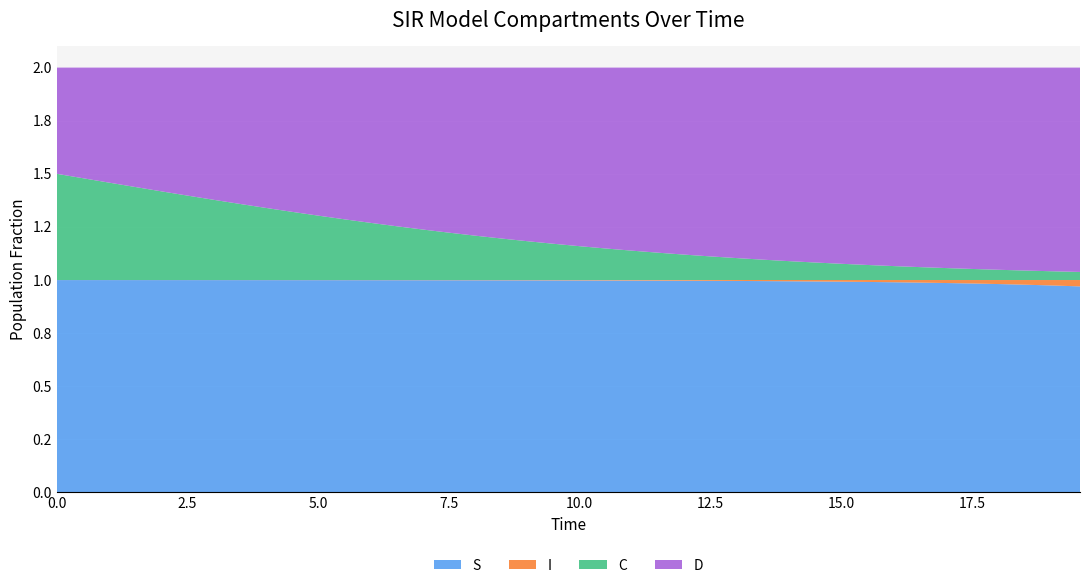

Reading left to right, what are all the values shown in this chart?

S: 0.0=1.0	0.5016722408026756=1.0	1.0033444816053512=1.0	1.5050167224080266=1.0	2.0066889632107023=1.0	2.508361204013378=1.0	3.0100334448160533=1.0	3.511705685618729=1.0	4.013377926421405=1.0	4.51505016722408=1.0	5.016722408026756=1.0	5.518394648829432=1.0	6.020066889632107=1.0	6.521739130434782=1.0	7.023411371237458=1.0	7.525083612040134=1.0	8.02675585284281=1.0	8.528428093645484=1.0	9.03010033444816=1.0	9.531772575250836=1.0	10.033444816053512=1.0	10.535117056856187=1.0	11.036789297658864=1.0	11.538461538461538=1.0	12.040133779264213=1.0	12.54180602006689=1.0	13.043478260869565=1.0	13.545150501672241=1.0	14.046822742474916=1.0	14.548494983277592=1.0	15.050167224080267=1.0	15.551839464882944=1.0	16.05351170568562=1.0	16.555183946488295=1.0	17.05685618729097=1.0	17.558528428093645=1.0	18.06020066889632=1.0	18.561872909698998=1.0	19.06354515050167=1.0	19.565217391304348=1.0
I: 0.0=0.0	0.5016722408026756=0.0	1.0033444816053512=0.0	1.5050167224080266=0.0	2.0066889632107023=0.0	2.508361204013378=0.0	3.0100334448160533=0.0	3.511705685618729=0.0	4.013377926421405=0.0	4.51505016722408=0.0	5.016722408026756=0.0	5.518394648829432=0.0	6.020066889632107=0.0	6.521739130434782=0.0	7.023411371237458=0.0	7.525083612040134=0.0	8.02675585284281=0.0	8.528428093645484=0.0	9.03010033444816=0.0	9.531772575250836=0.0	10.033444816053512=0.0	10.535117056856187=0.0	11.036789297658864=0.0	11.538461538461538=0.0	12.040133779264213=0.0	12.54180602006689=0.0	13.043478260869565=0.0	13.545150501672241=0.0	14.046822742474916=0.0	14.548494983277592=0.0	15.050167224080267=0.0	15.551839464882944=0.0	16.05351170568562=0.0	16.555183946488295=0.0	17.05685618729097=0.0	17.558528428093645=0.0	18.06020066889632=0.0	18.561872909698998=0.0	19.06354515050167=0.0	19.565217391304348=0.0
C: 0.0=0.5	0.5016722408026756=0.5	1.0033444816053512=0.5	1.5050167224080266=0.4	2.0066889632107023=0.4	2.508361204013378=0.4	3.0100334448160533=0.4	3.511705685618729=0.4	4.013377926421405=0.3	4.51505016722408=0.3	5.016722408026756=0.3	5.518394648829432=0.3	6.020066889632107=0.3	6.521739130434782=0.3	7.023411371237458=0.2	7.525083612040134=0.2	8.02675585284281=0.2	8.528428093645484=0.2	9.03010033444816=0.2	9.531772575250836=0.2	10.033444816053512=0.2	10.535117056856187=0.1	11.036789297658864=0.1	11.538461538461538=0.1	12.040133779264213=0.1	12.54180602006689=0.1	13.043478260869565=0.1	13.545150501672241=0.1	14.046822742474916=0.1	14.548494983277592=0.1	15.050167224080267=0.1	15.551839464882944=0.1	16.05351170568562=0.1	16.555183946488295=0.1	17.05685618729097=0.1	17.558528428093645=0.1	18.06020066889632=0.0	18.561872909698998=0.0	19.06354515050167=0.0	19.565217391304348=0.0
D: 0.0=0.5	0.5016722408026756=0.5	1.0033444816053512=0.5	1.5050167224080266=0.6	2.0066889632107023=0.6	2.508361204013378=0.6	3.0100334448160533=0.6	3.511705685618729=0.6	4.013377926421405=0.7	4.51505016722408=0.7	5.016722408026756=0.7	5.518394648829432=0.7	6.020066889632107=0.7	6.521739130434782=0.7	7.023411371237458=0.8	7.525083612040134=0.8	8.02675585284281=0.8	8.528428093645484=0.8	9.03010033444816=0.8	9.531772575250836=0.8	10.033444816053512=0.8	10.535117056856187=0.9	11.036789297658864=0.9	11.538461538461538=0.9	12.040133779264213=0.9	12.54180602006689=0.9	13.043478260869565=0.9	13.545150501672241=0.9	14.046822742474916=0.9	14.548494983277592=0.9	15.050167224080267=0.9	15.551839464882944=0.9	16.05351170568562=0.9	16.555183946488295=0.9	17.05685618729097=0.9	17.558528428093645=0.9	18.06020066889632=1.0	18.561872909698998=1.0	19.06354515050167=1.0	19.565217391304348=1.0